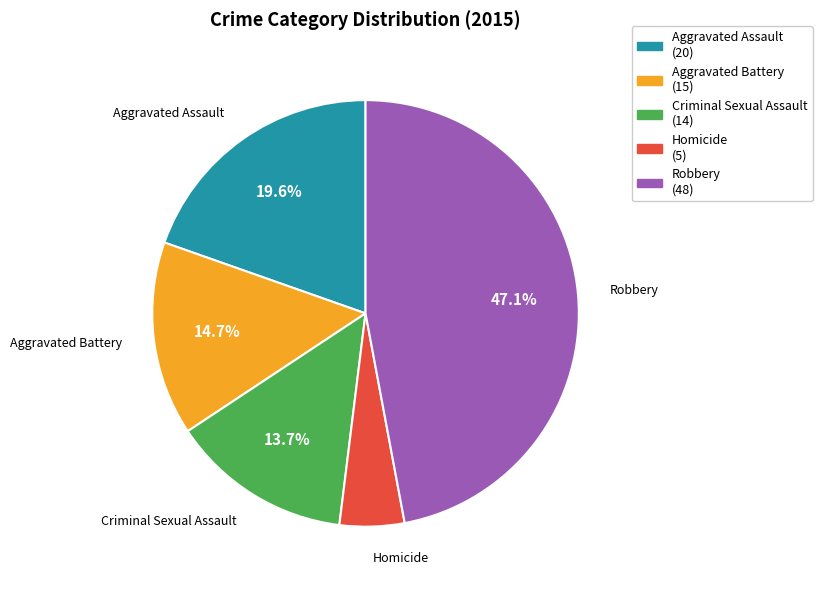

Rank the categories by value from highest to lowest.

Robbery, Aggravated Assault, Aggravated Battery, Criminal Sexual Assault, Homicide